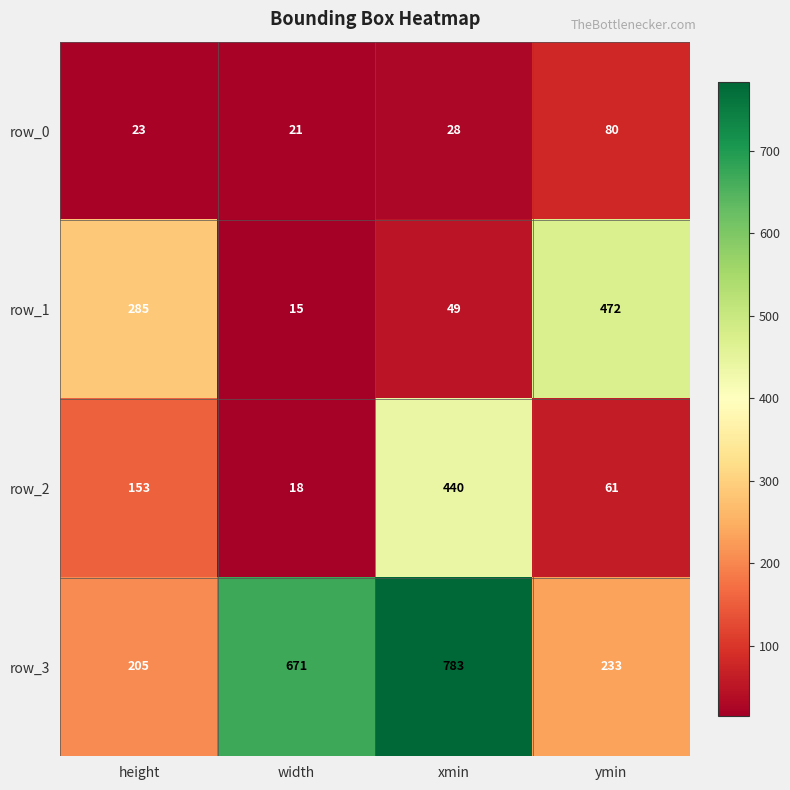

How many distinct data groups are displayed?

4